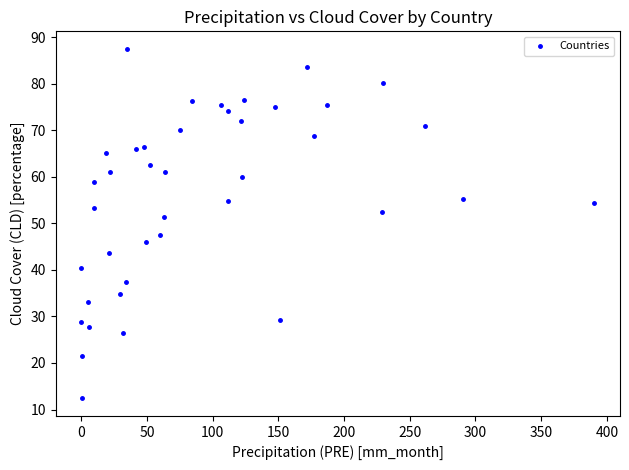

What is the range of Y values (max minus min)?

75.1